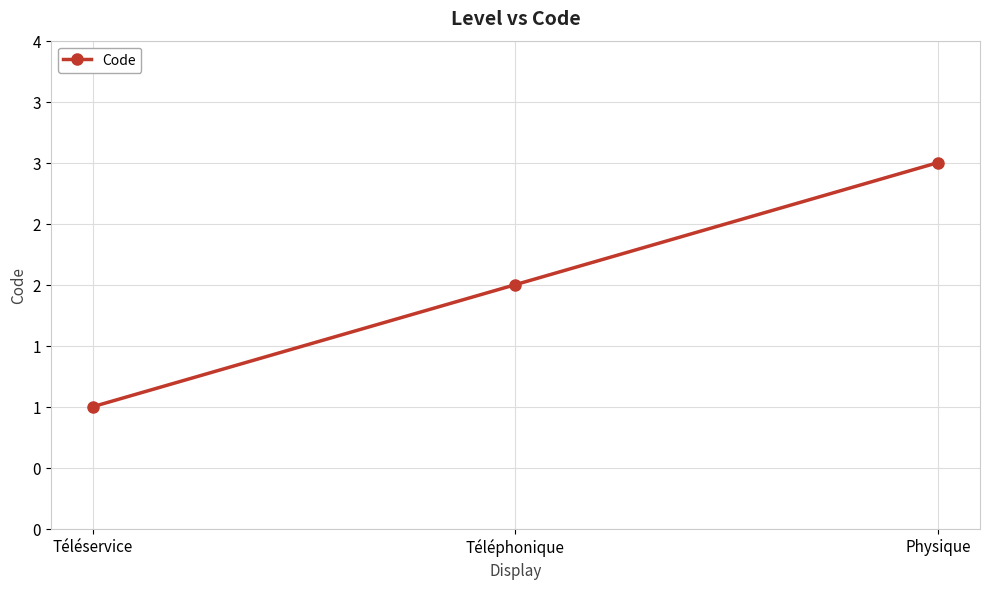

Does the chart have visible grid lines?

Yes